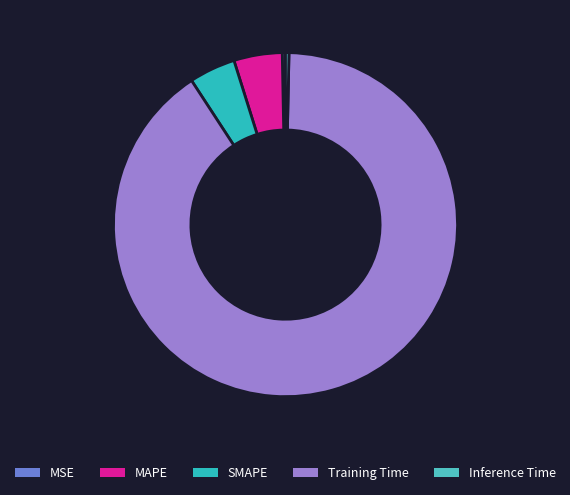

Which has a higher value, SMAPE or MAPE?

MAPE